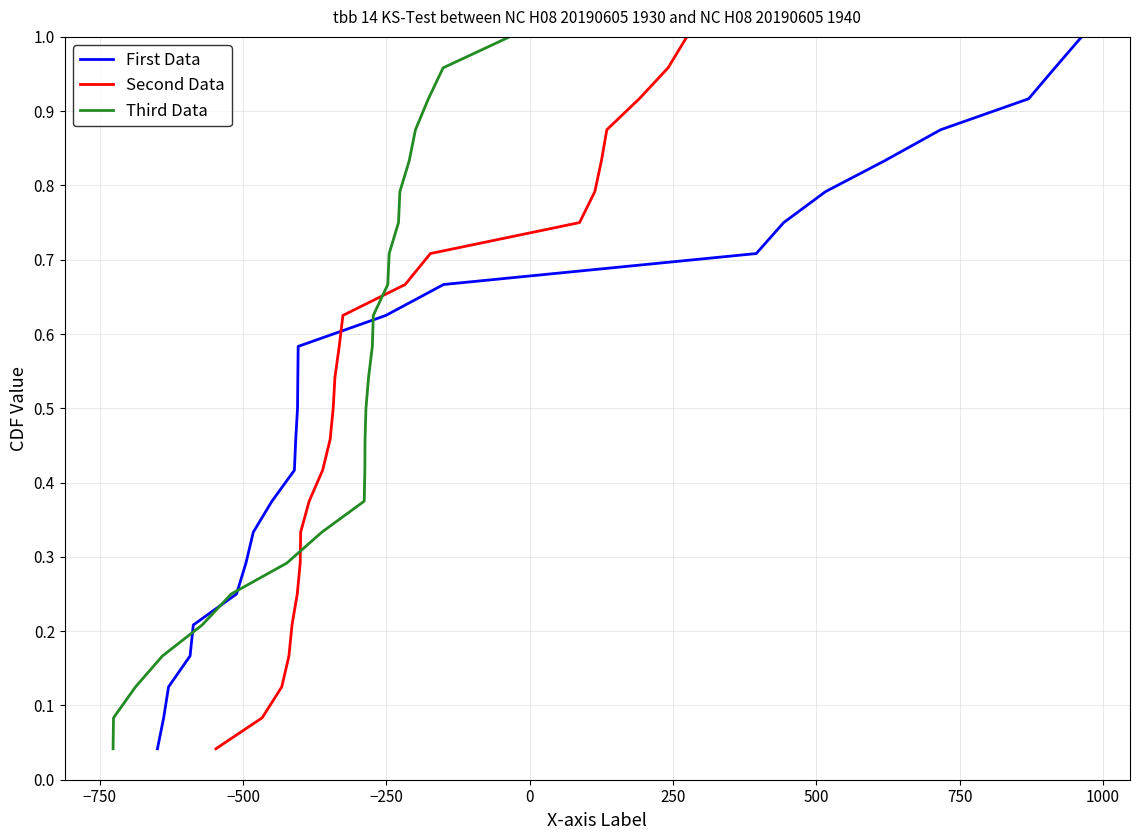

Rank the series by their maximum value, from highest to lowest.

First Data, Second Data, Third Data